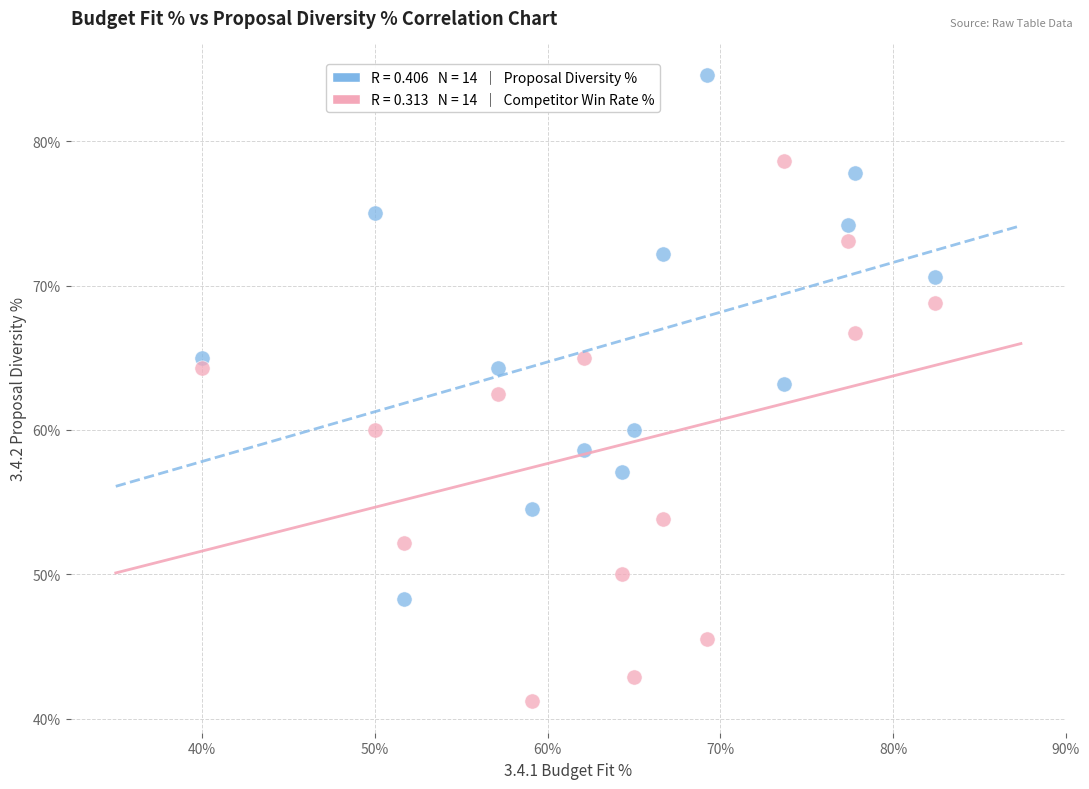

Across all data points, what is the range of X values (max minus min)?

42.4